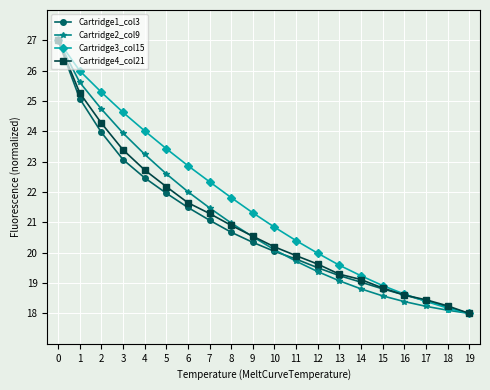

Is this an area chart (filled region under the line)?

No